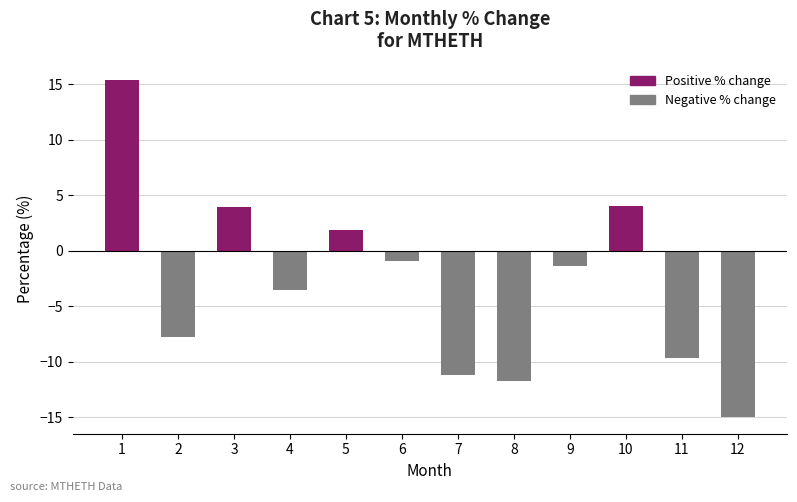

What is the change in value from 6 to 9?

-0.5